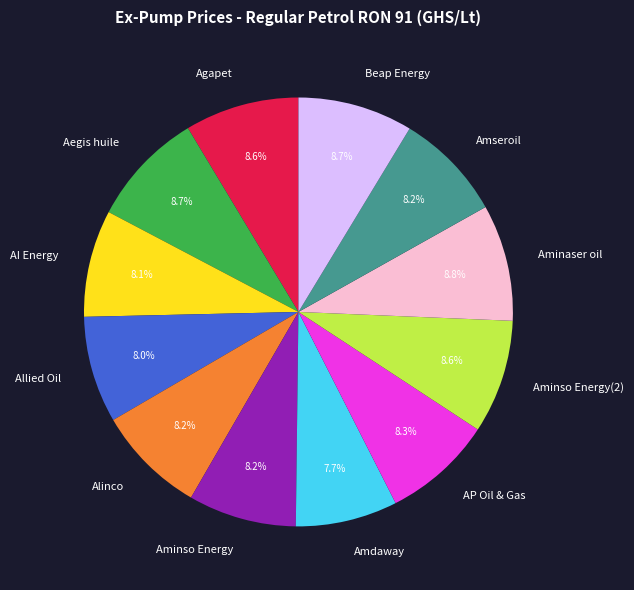

Does AP Oil & Gas represent more than half of the total?

No